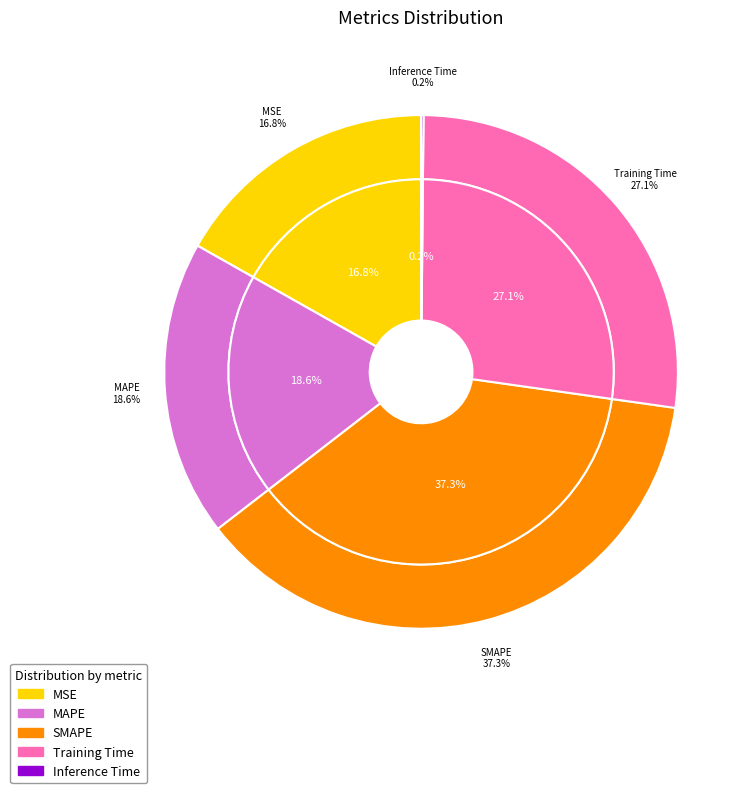

True or false: SMAPE accounts for 26% of the total.

False